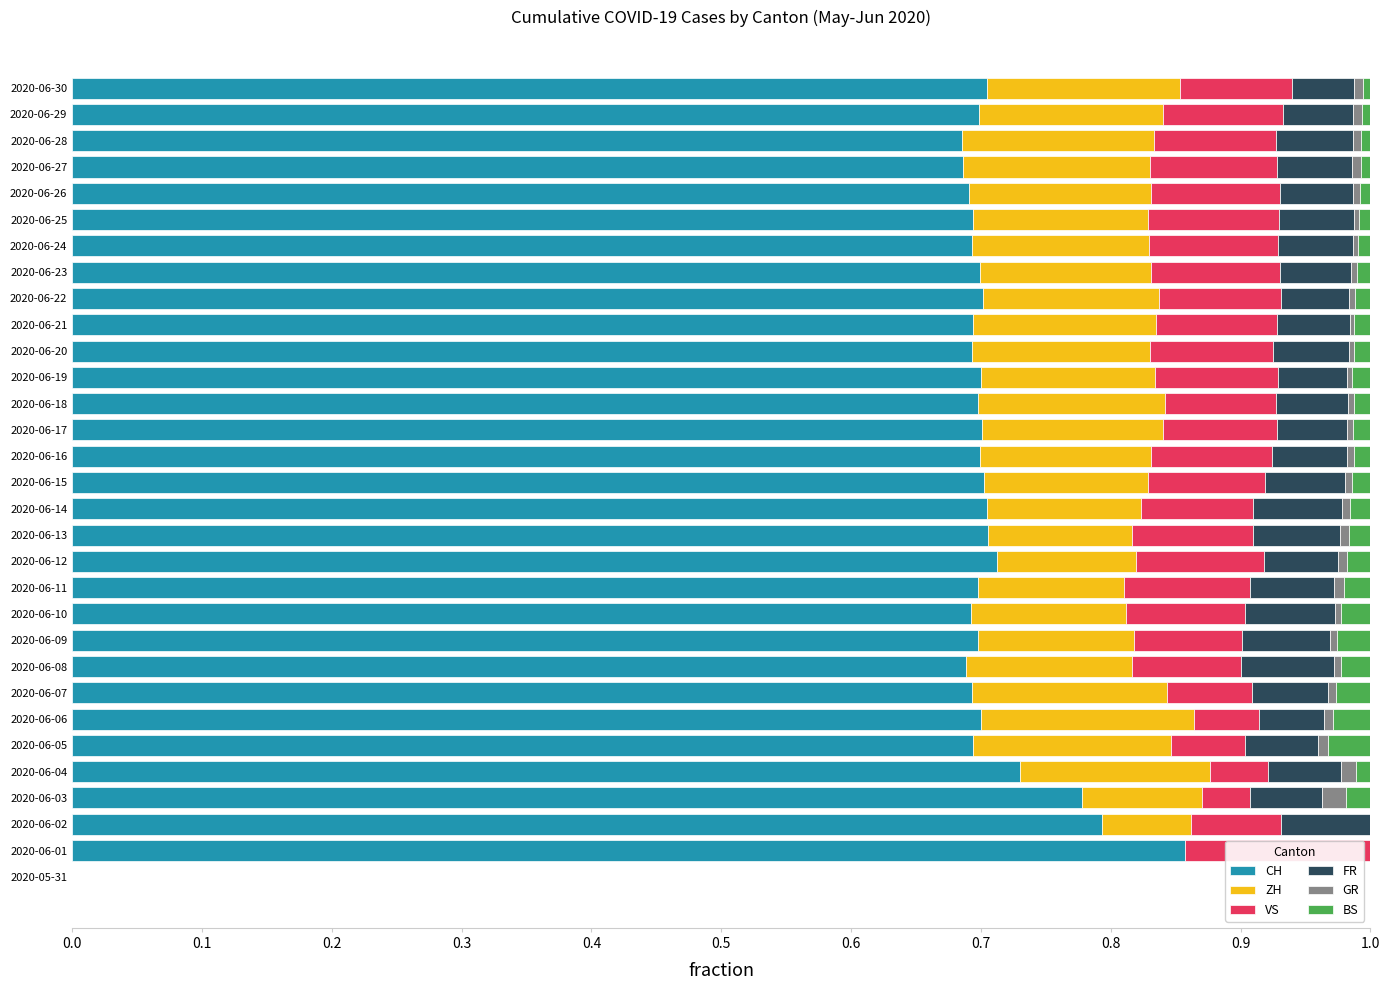

The value of CH at 2020-06-22 is 0.5. True or false?

False